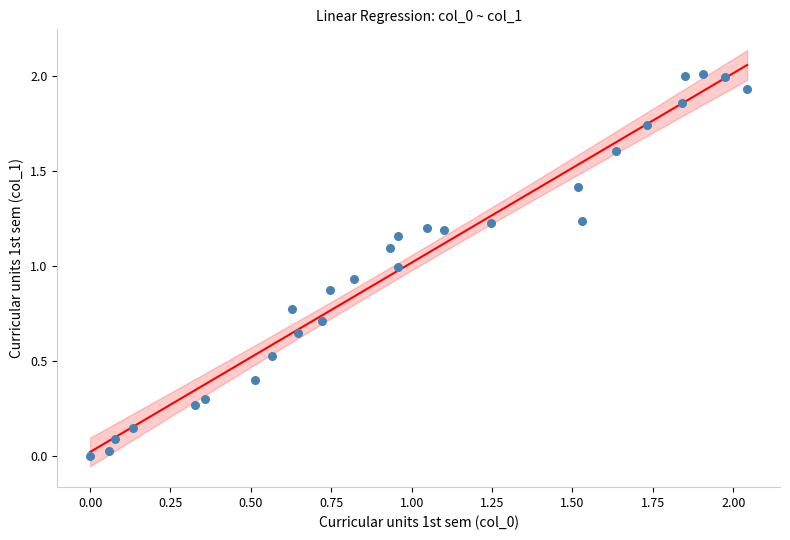

What is the range of X values (max minus min)?

2.0